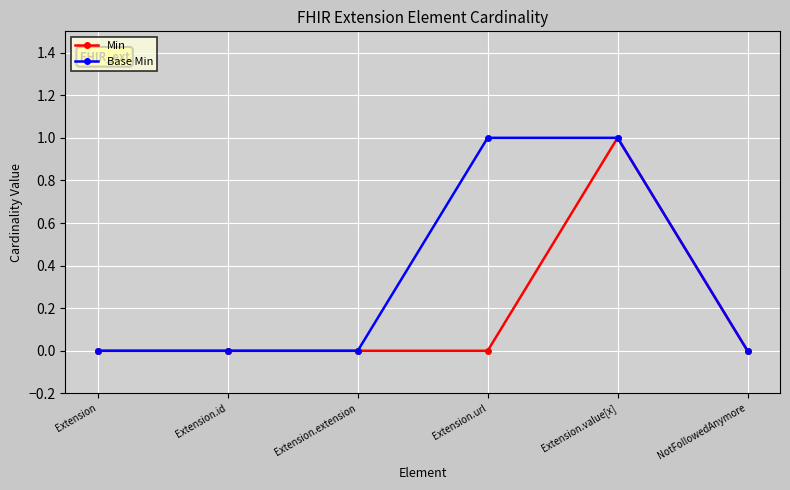

The value of Min at NotFollowedAnymore is 0. True or false?

True